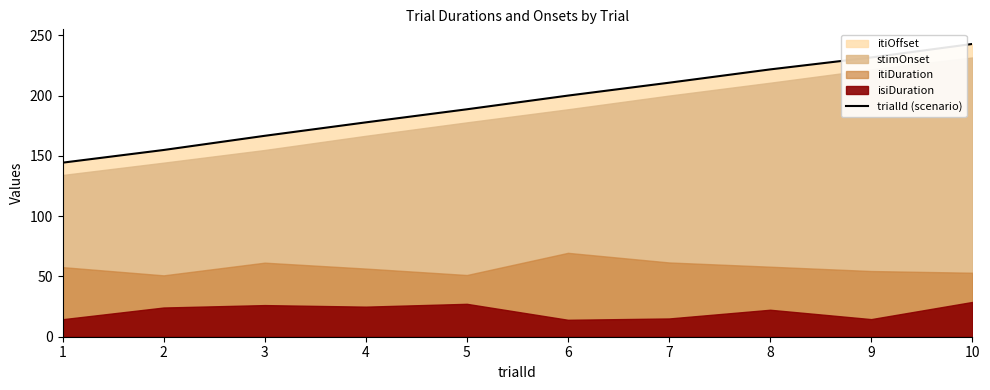

What is the change in value from 4 to 8?

+43.9